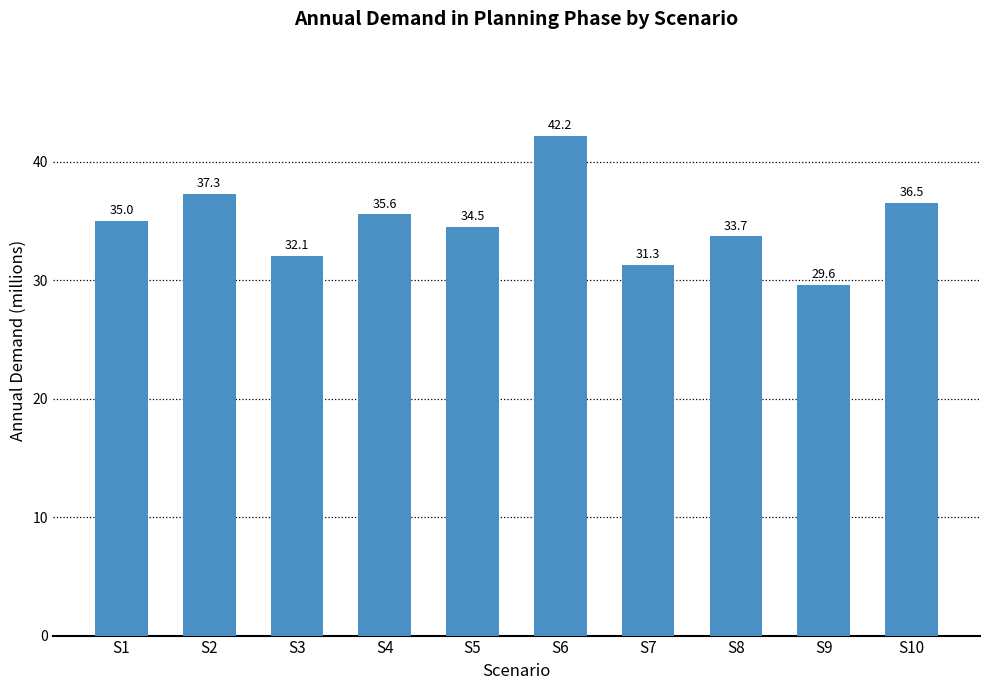

What is the sum of the values at S3 and S8?

65.8